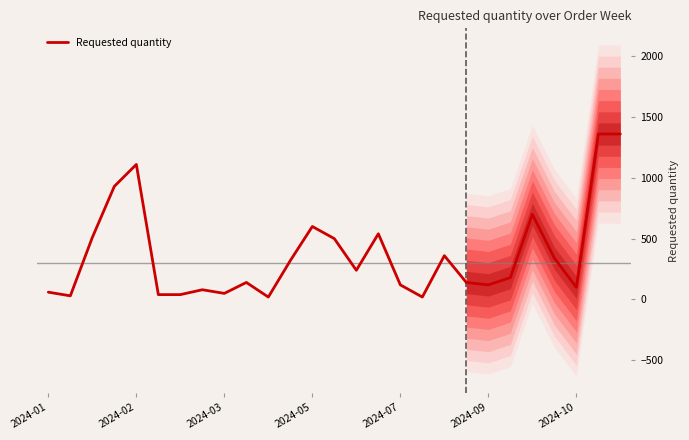

Where is the first local minimum?

2024-02